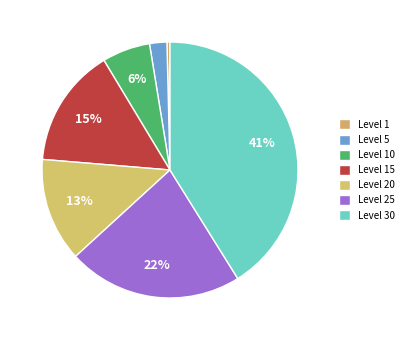

Which slice is the largest?

Level 30